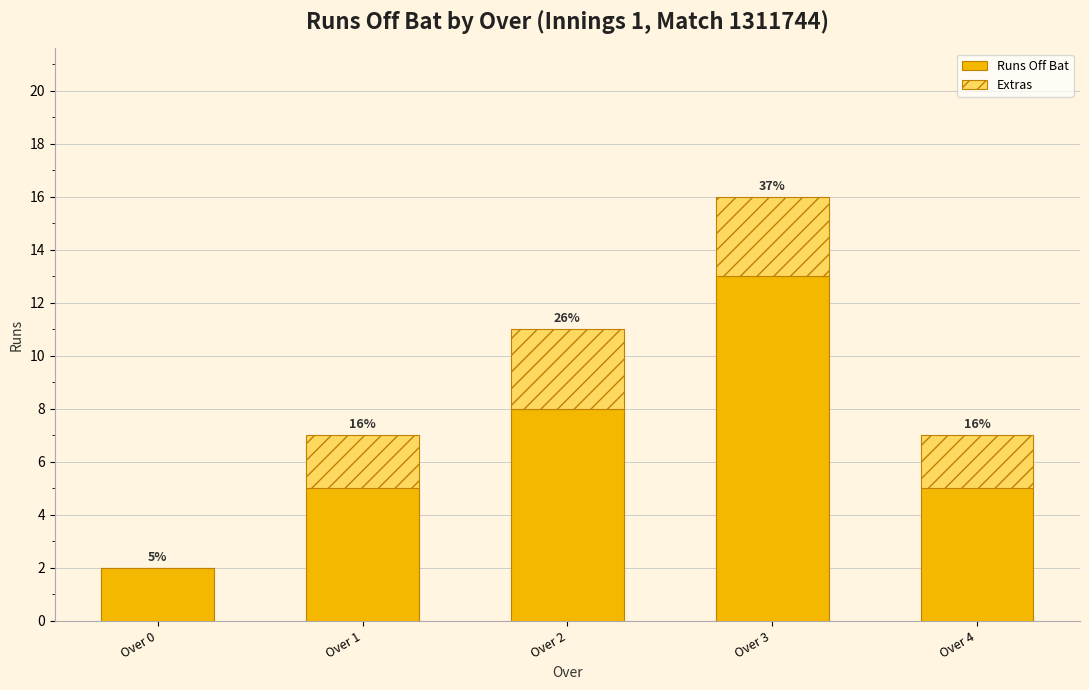

Between Over 0 and Over 3, which series saw the biggest shift?

Runs Off Bat